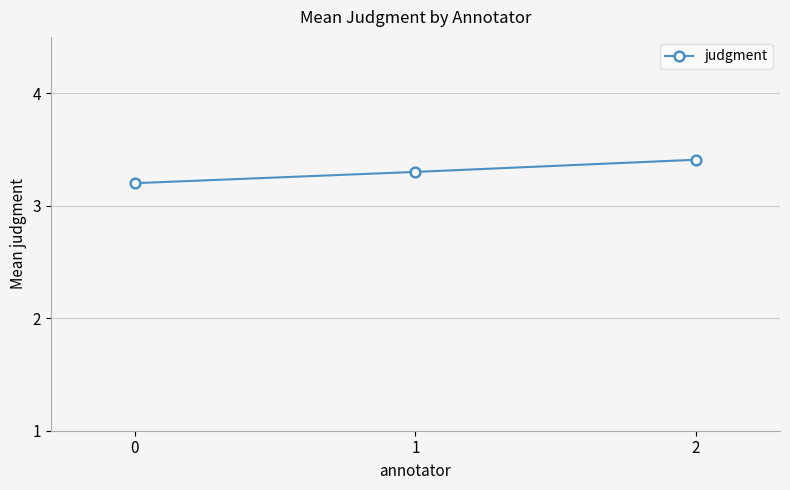

Reading right to left, list all the values displayed in this chart.

3.4	3.3	3.2